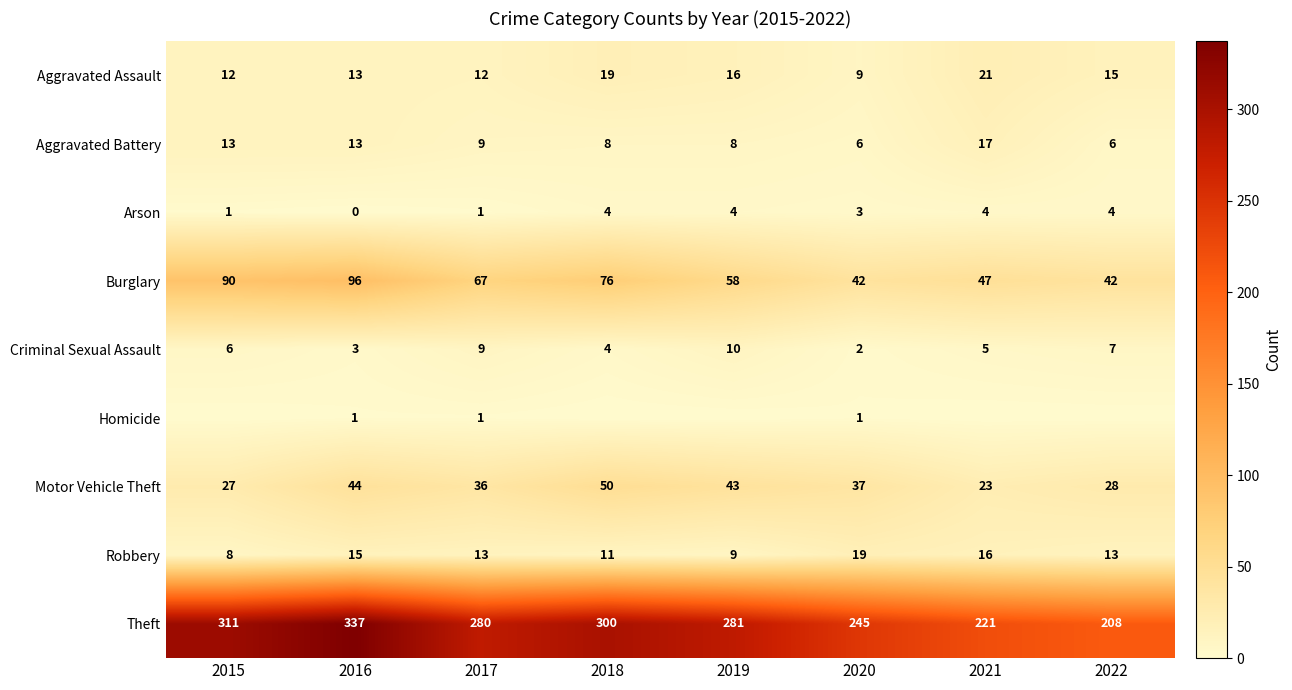

What is the total value across all series at 2020?

364